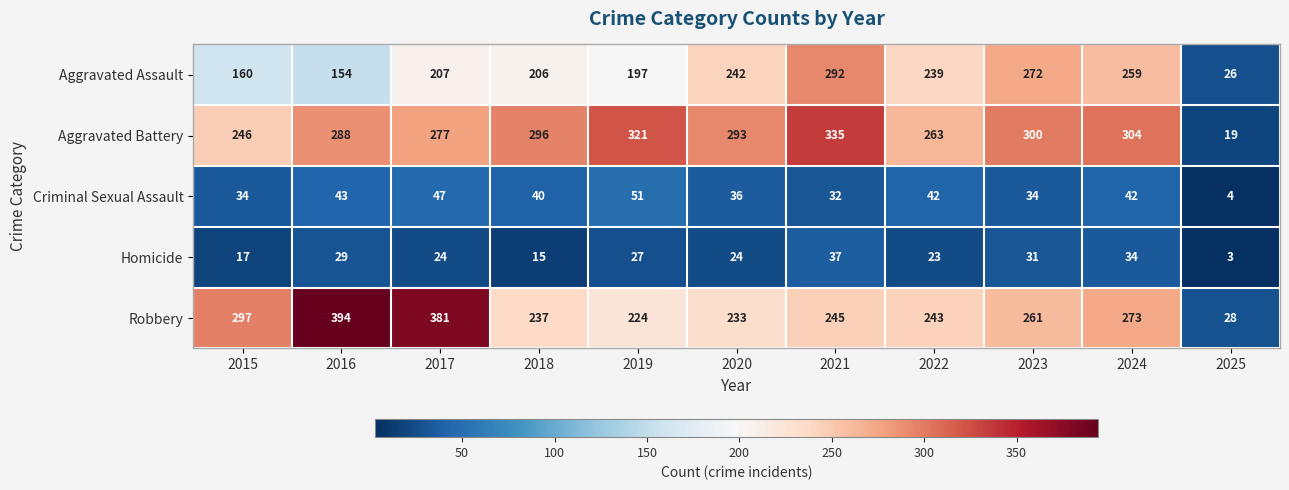

Rank the series by their maximum value, from highest to lowest.

Robbery, Aggravated Battery, Aggravated Assault, Criminal Sexual Assault, Homicide